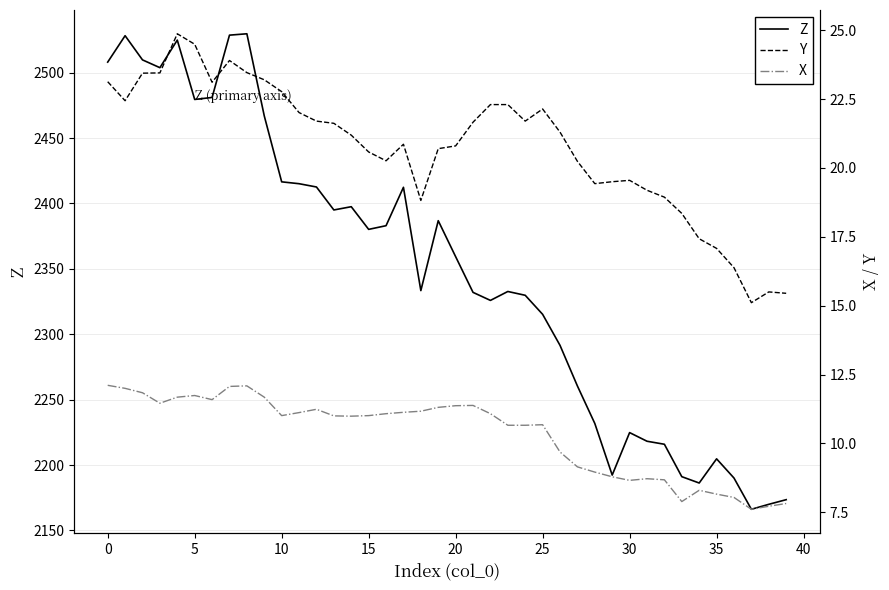

The Y series shows 22.3 at 23. True or false?

True